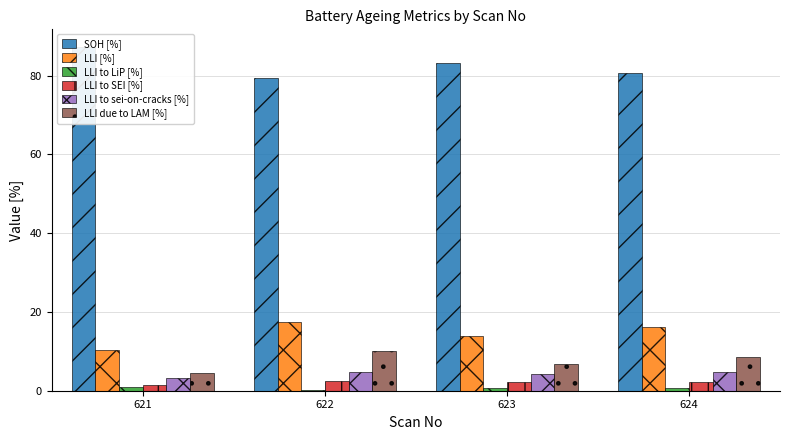

True or false: SOH [%] has a value of 135.2 at 621.

False